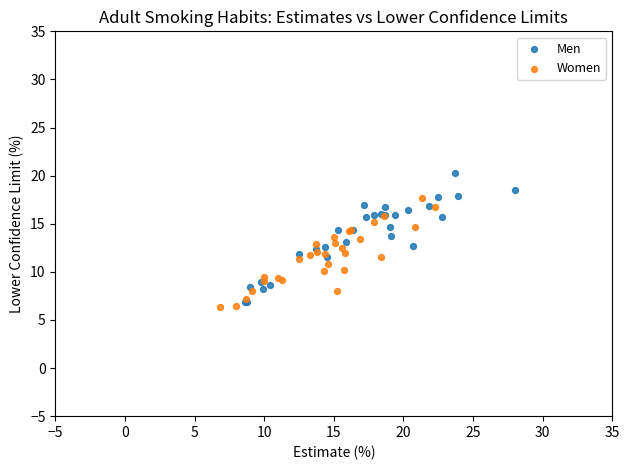

Which series has the largest Y range (max minus min)?

Men